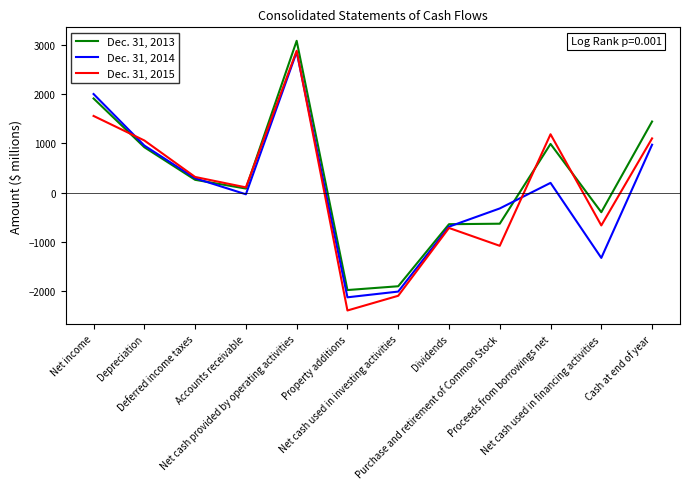

List the series in order of their peak value, lowest first.

Dec. 31, 2014, Dec. 31, 2015, Dec. 31, 2013